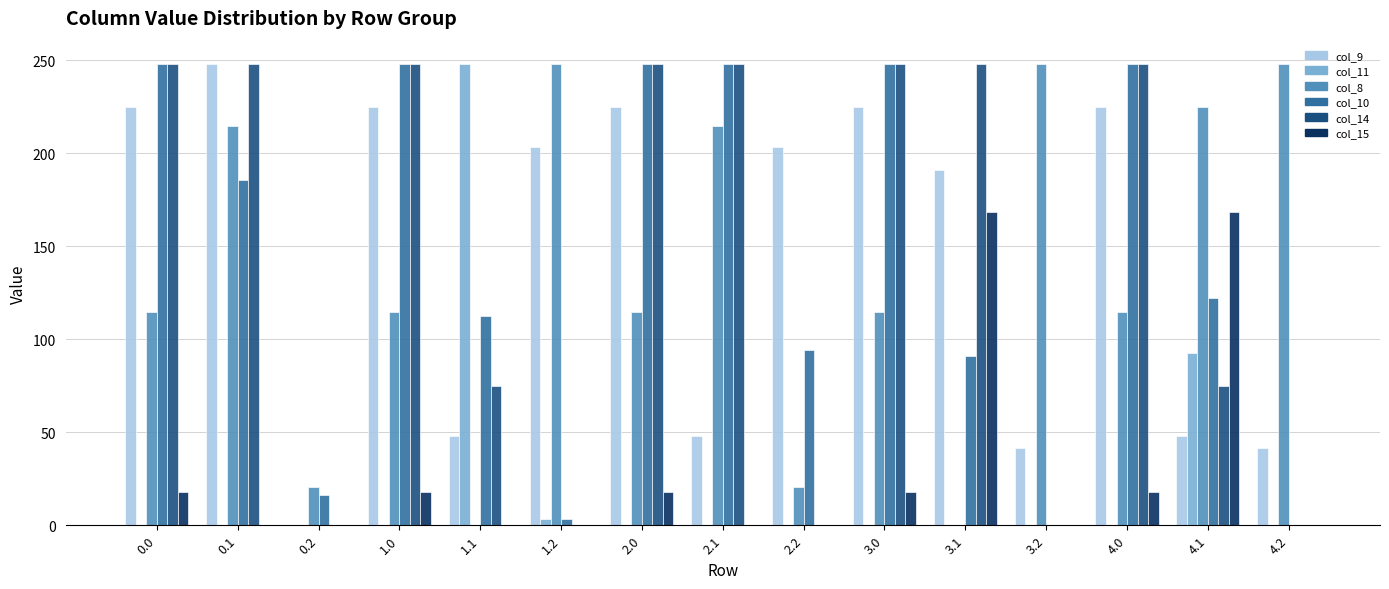

What is the maximum value shown in the chart?

248.0